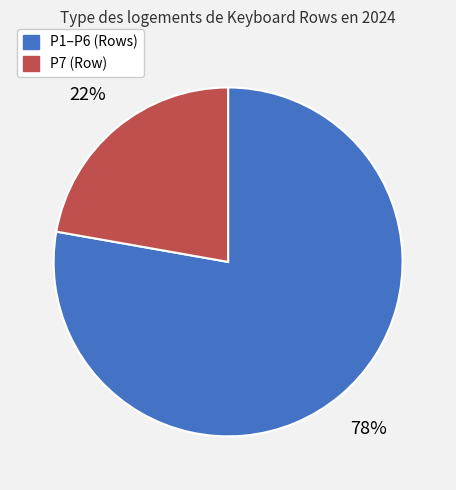

Does any single category account for the majority?

Yes